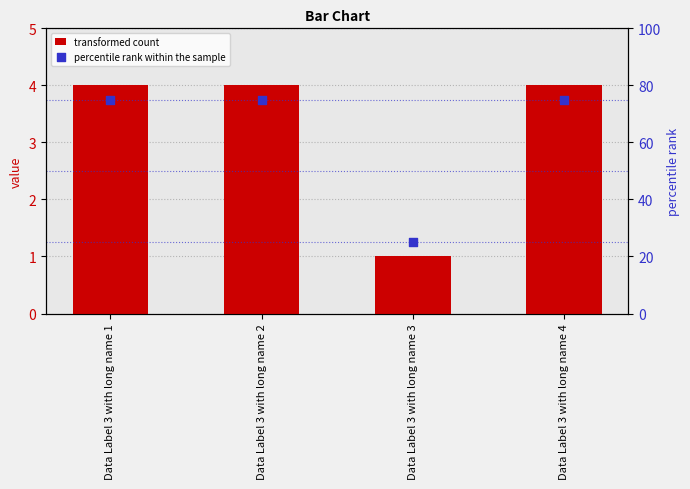

What are all the series names shown in the legend?

transformed count, percentile rank within the sample